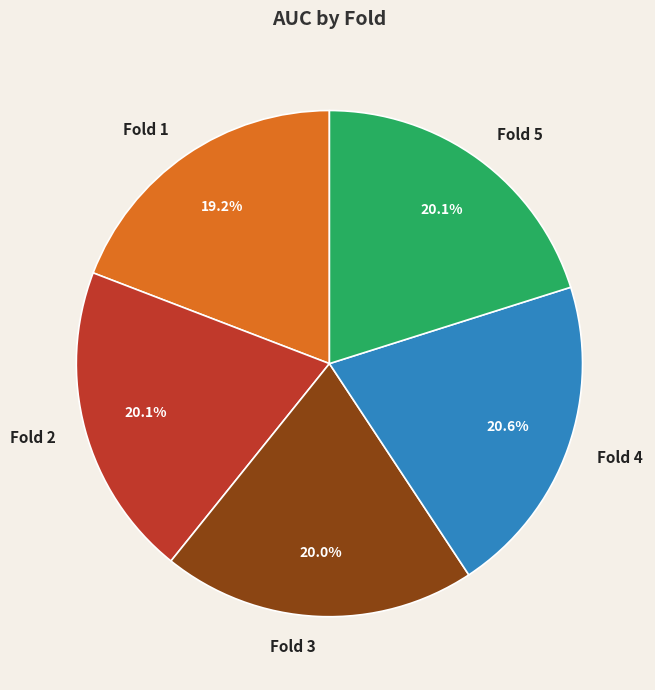

Which category has the smallest portion of the pie?

Fold 1